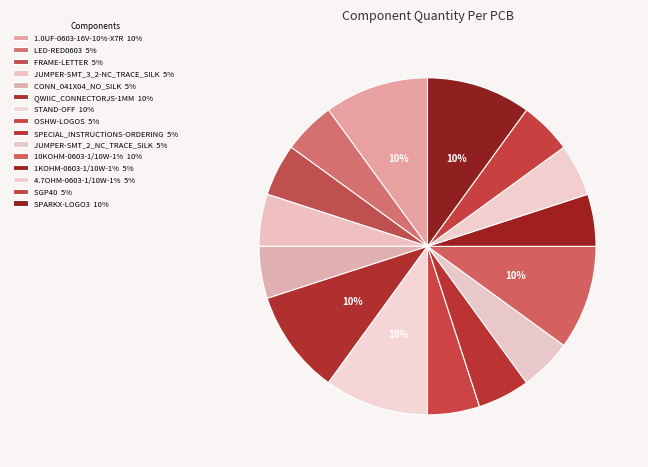

Which category has the smallest portion of the pie?

LED-RED0603